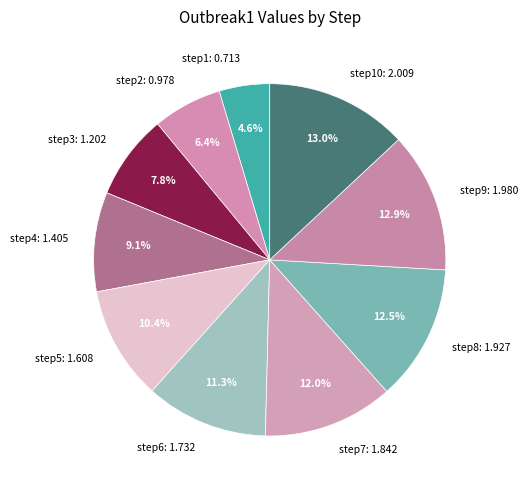

Is there any slice that represents more than half of the pie?

No